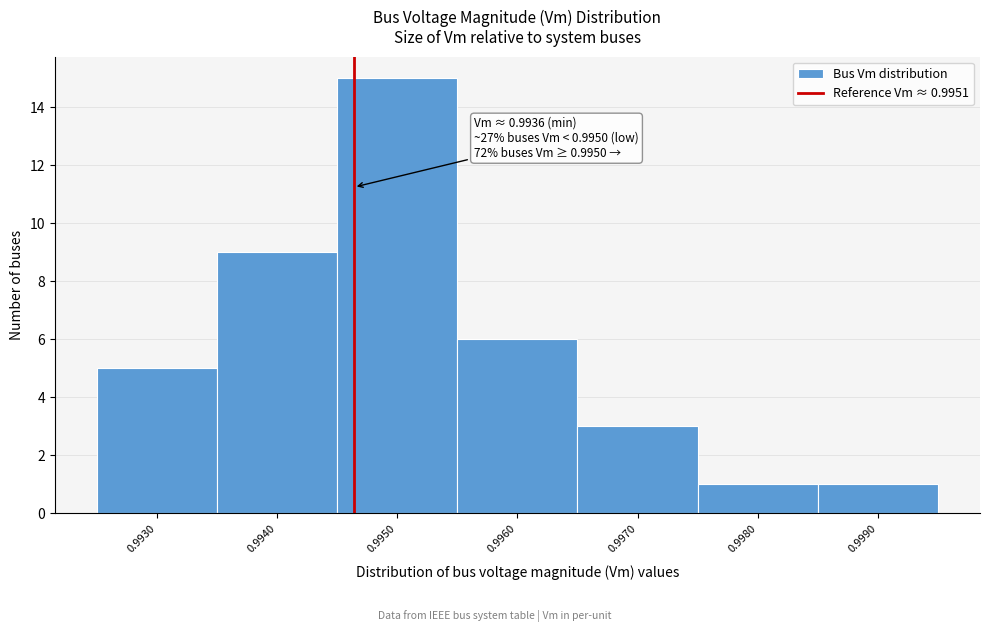

Reading left to right, extract all data points from this chart.

0.9930=5	0.9940=9	0.9950=15	0.9960=6	0.9970=3	0.9980=1	0.9990=1